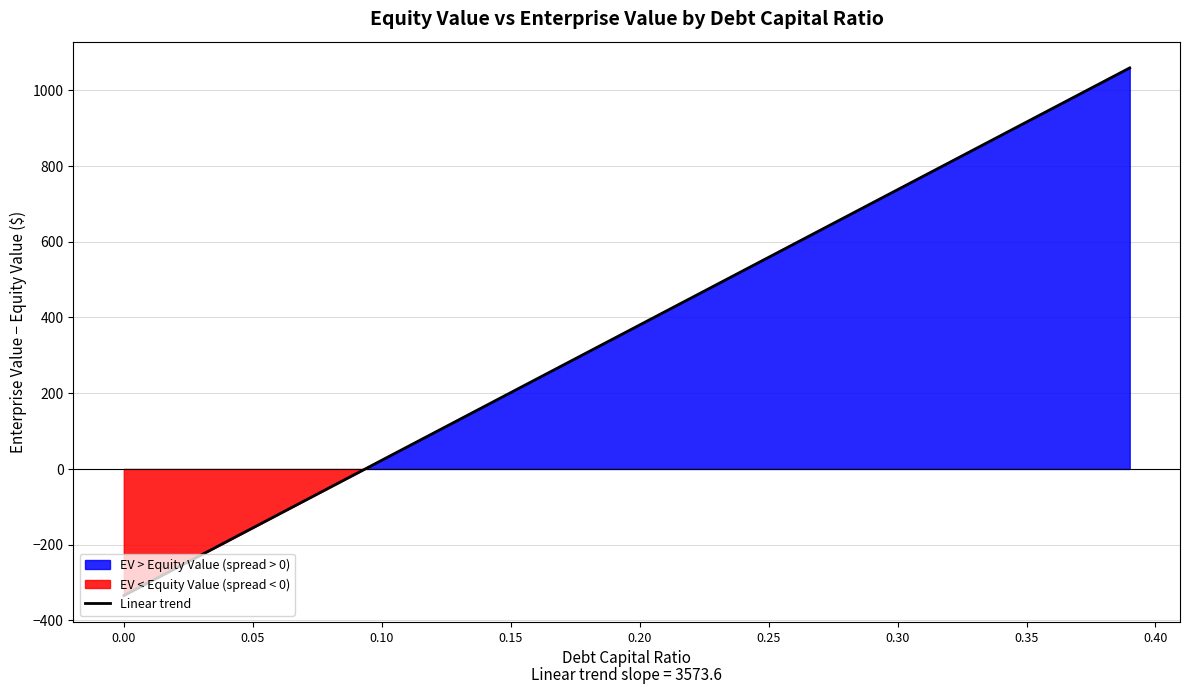

What is the label of the 19th point from the left?

0.18